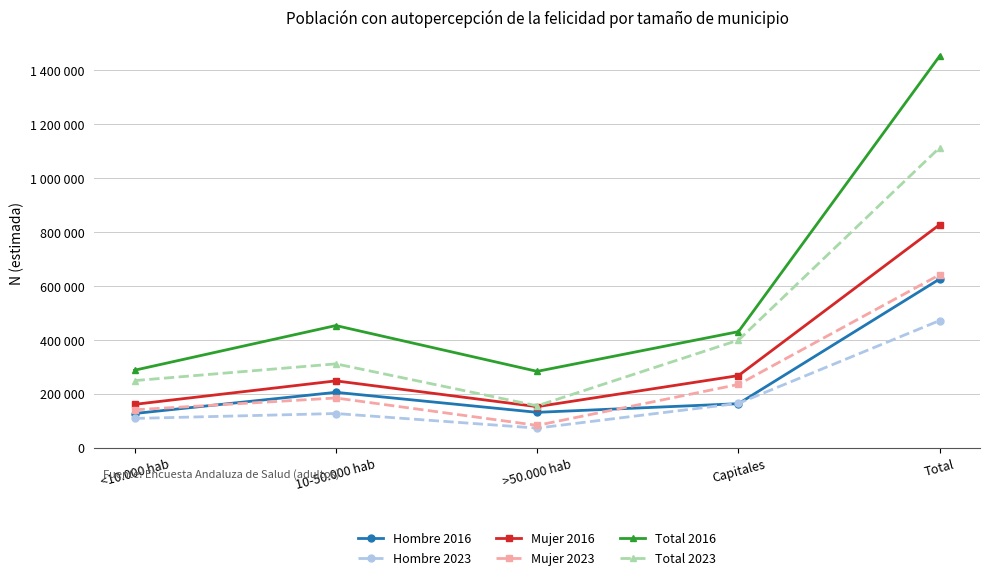

Does the chart have visible grid lines?

Yes